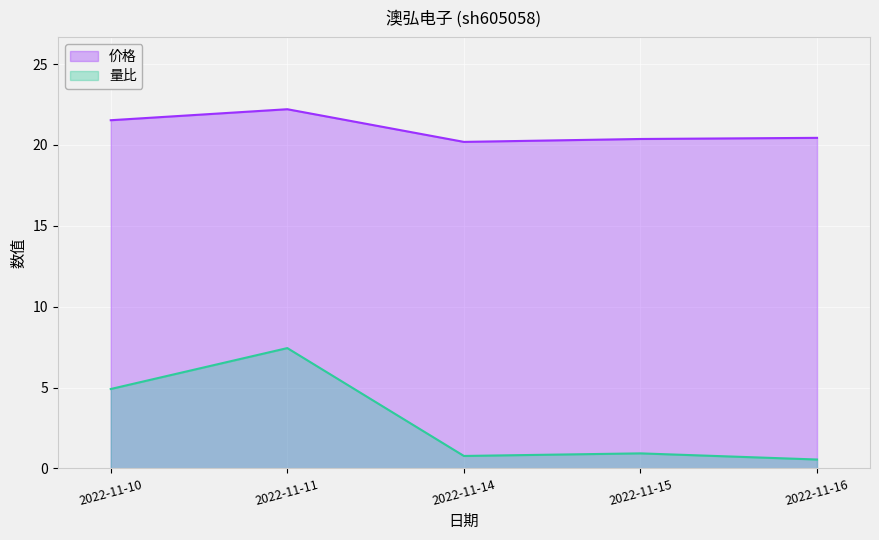

What is the average value of the 量比 series?

2.9